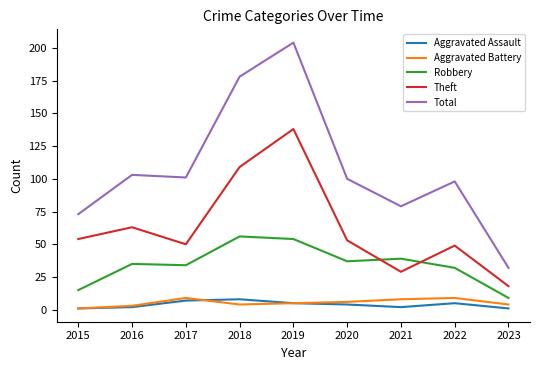

What is the sum of all Aggravated Battery values?

49